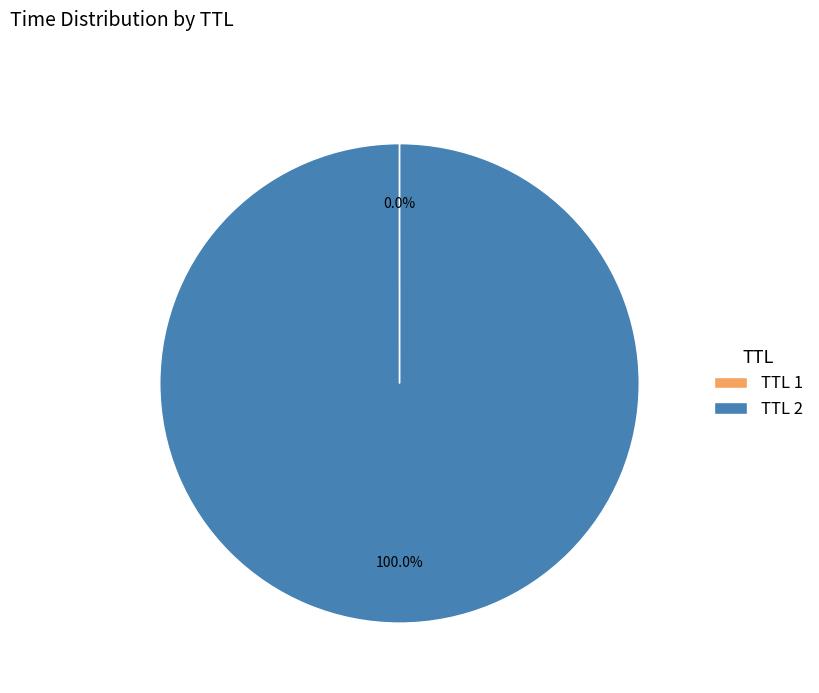

What is the majority slice?

TTL 2